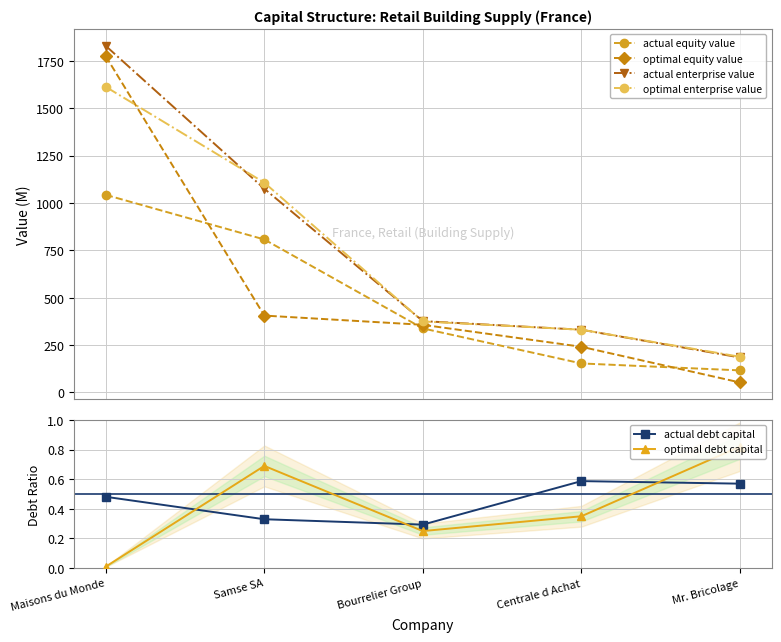

True or false: optimal debt capital and actual equity value cross at least once.

False